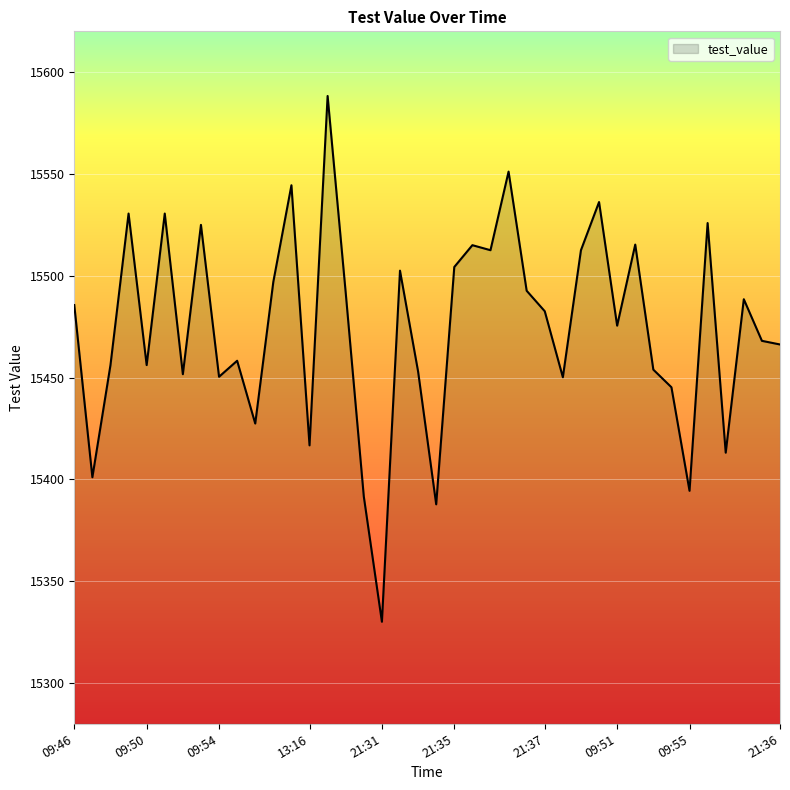

Count the number of data series in this chart.

1